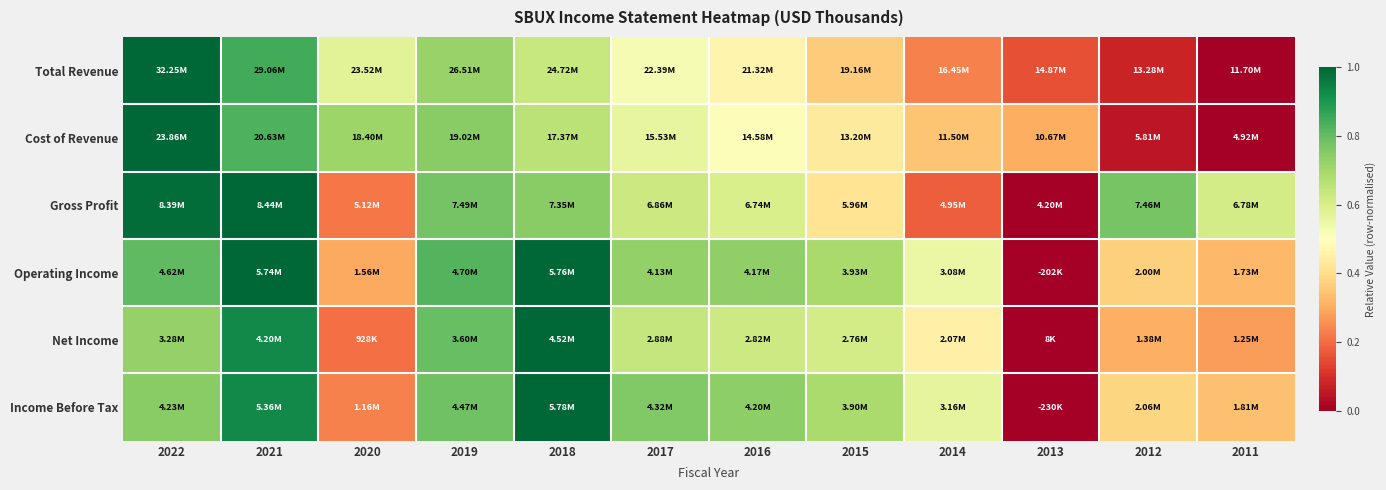

Reading left to right, list all the values displayed in this chart.

Total Revenue: 2022=1.0	2021=0.8	2020=0.6	2019=0.7	2018=0.6	2017=0.5	2016=0.5	2015=0.4	2014=0.2	2013=0.2	2012=0.1	2011=0.0
Cost of Revenue: 2022=1.0	2021=0.8	2020=0.7	2019=0.7	2018=0.7	2017=0.6	2016=0.5	2015=0.4	2014=0.3	2013=0.3	2012=0.0	2011=0.0
Gross Profit: 2022=1.0	2021=1.0	2020=0.2	2019=0.8	2018=0.7	2017=0.6	2016=0.6	2015=0.4	2014=0.2	2013=0.0	2012=0.8	2011=0.6
Operating Income: 2022=0.8	2021=1.0	2020=0.3	2019=0.8	2018=1.0	2017=0.7	2016=0.7	2015=0.7	2014=0.6	2013=0.0	2012=0.4	2011=0.3
Net Income: 2022=0.7	2021=0.9	2020=0.2	2019=0.8	2018=1.0	2017=0.6	2016=0.6	2015=0.6	2014=0.5	2013=0.0	2012=0.3	2011=0.3
Income Before Tax: 2022=0.7	2021=0.9	2020=0.2	2019=0.8	2018=1.0	2017=0.8	2016=0.7	2015=0.7	2014=0.6	2013=0.0	2012=0.4	2011=0.3